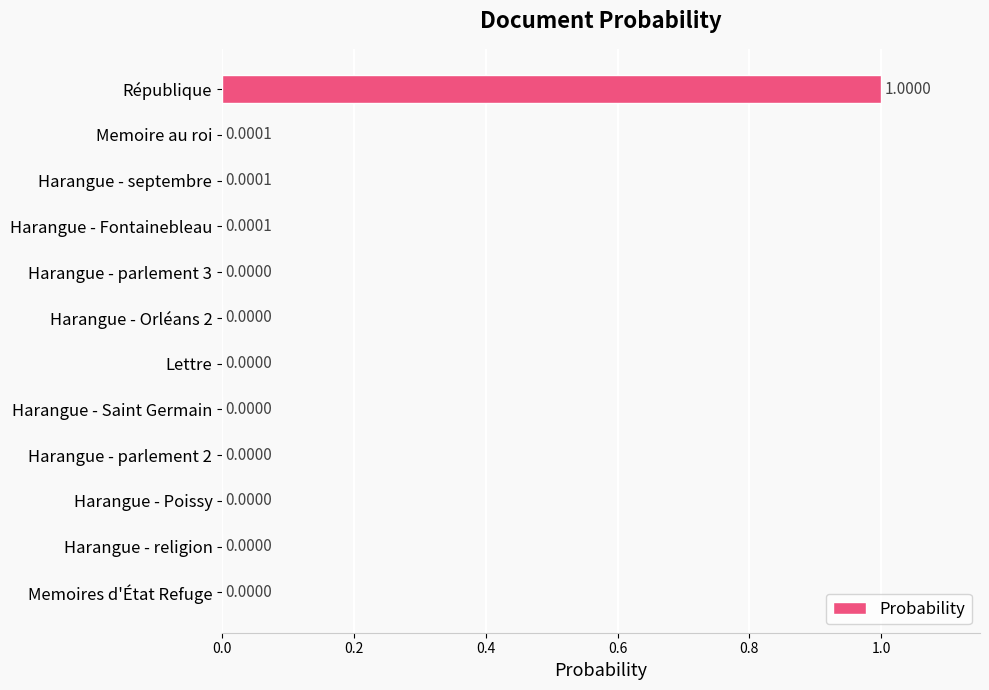

What is the average value?

0.1